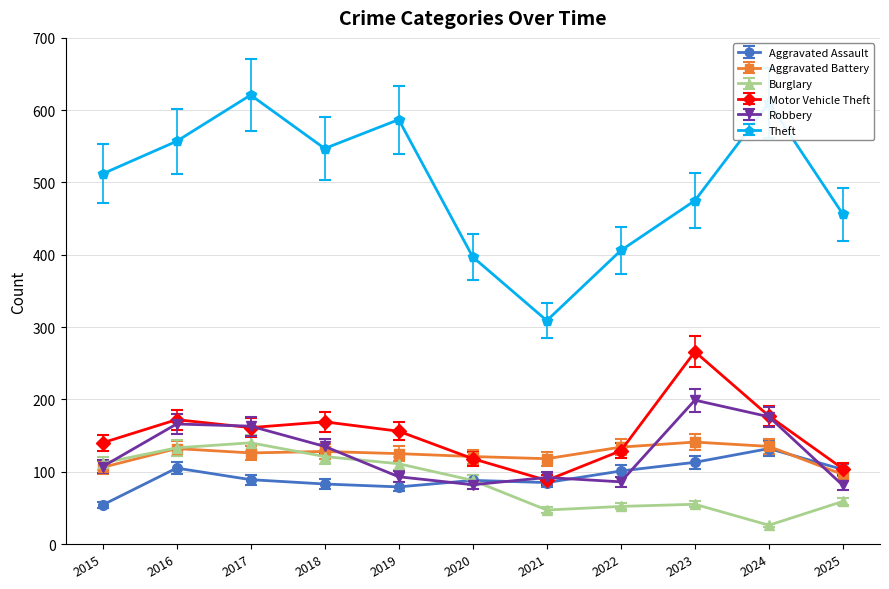

True or false: Aggravated Battery and Theft cross at least once.

False